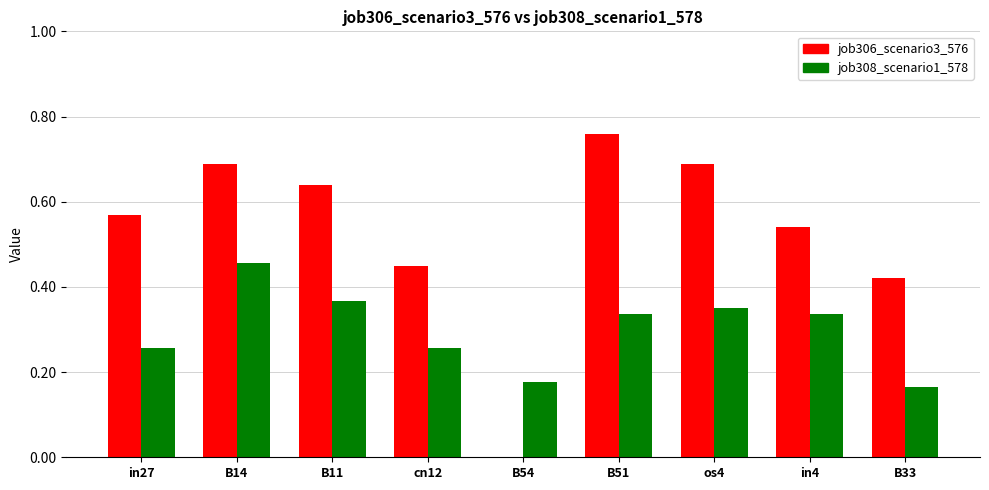

Which category has the highest value in the job308_scenario1_578 series?

B14